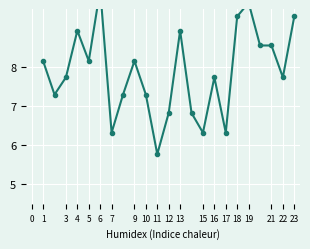

How many categories are shown in the chart?

23